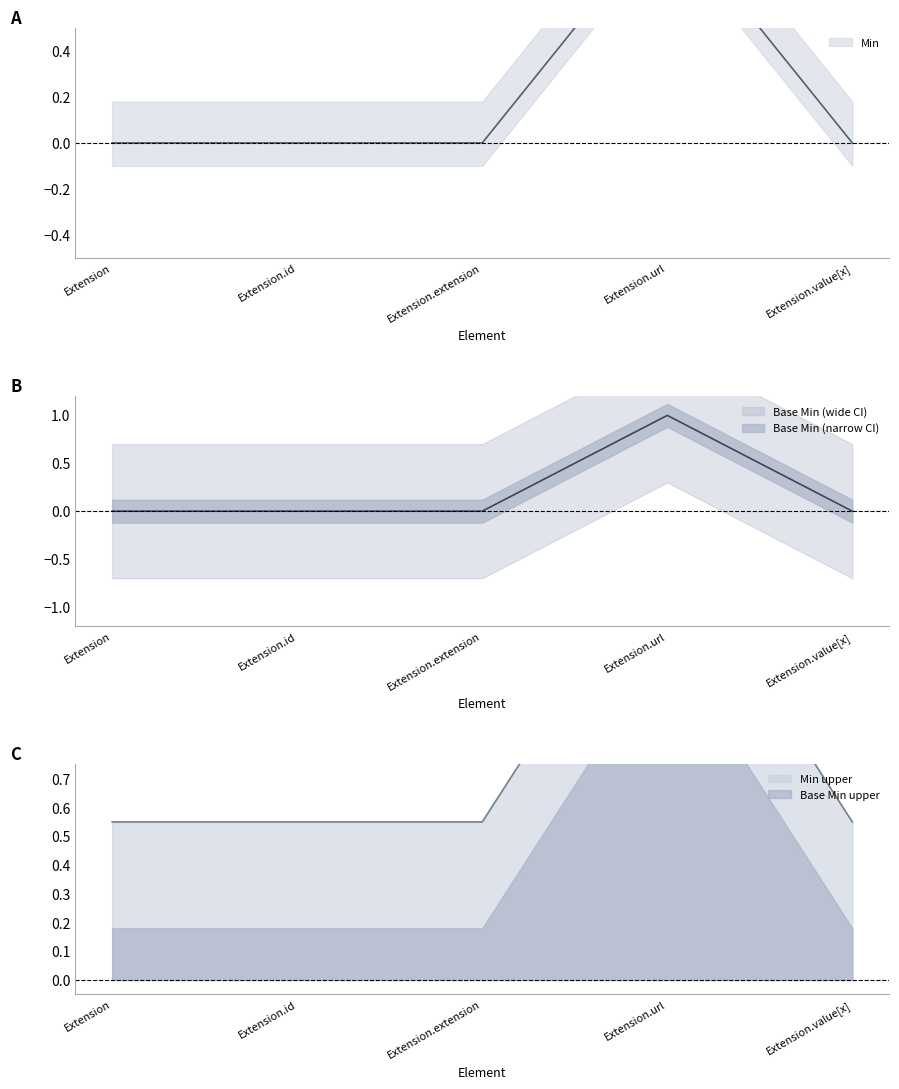

Is the value of Base Min at Extension greater than the value of Min at Extension.extension?

No